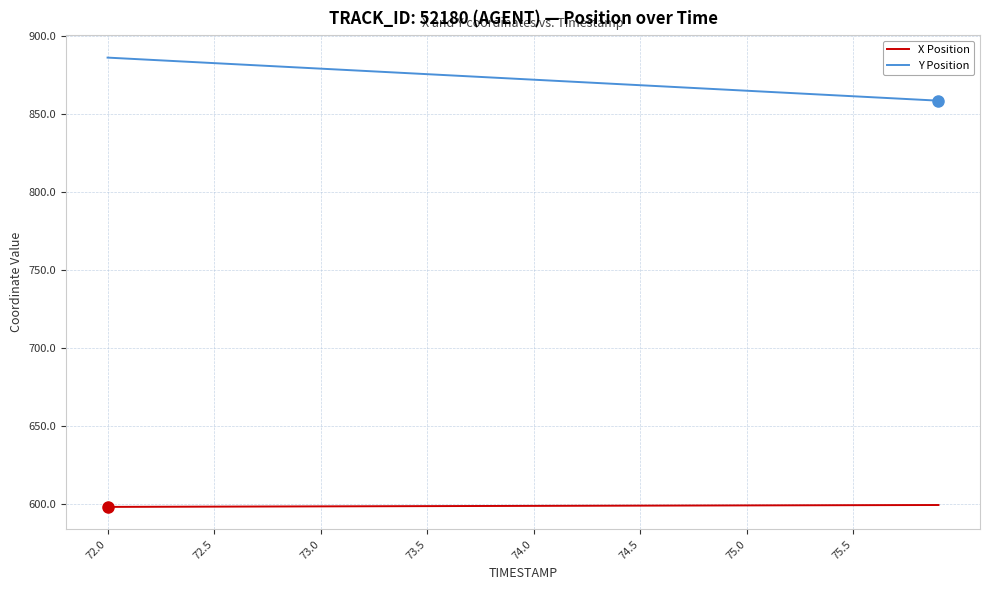

How many lines are shown in the chart?

2